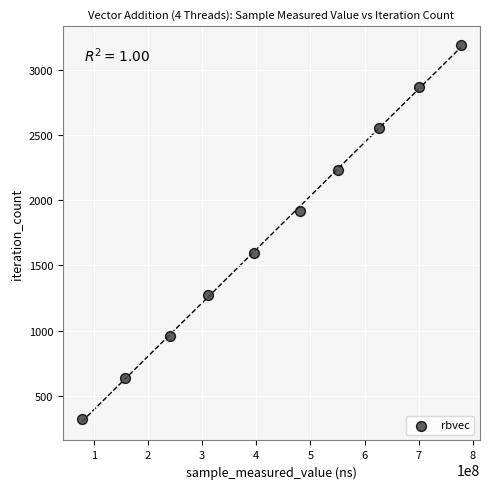

What is the range of X values (max minus min)?

699947225